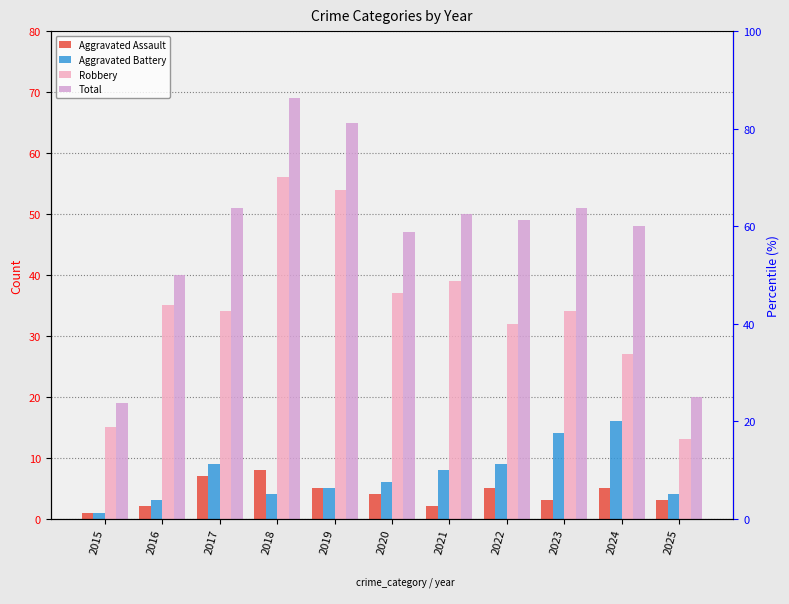

True or false: Total has a value of 69 at 2018.

True